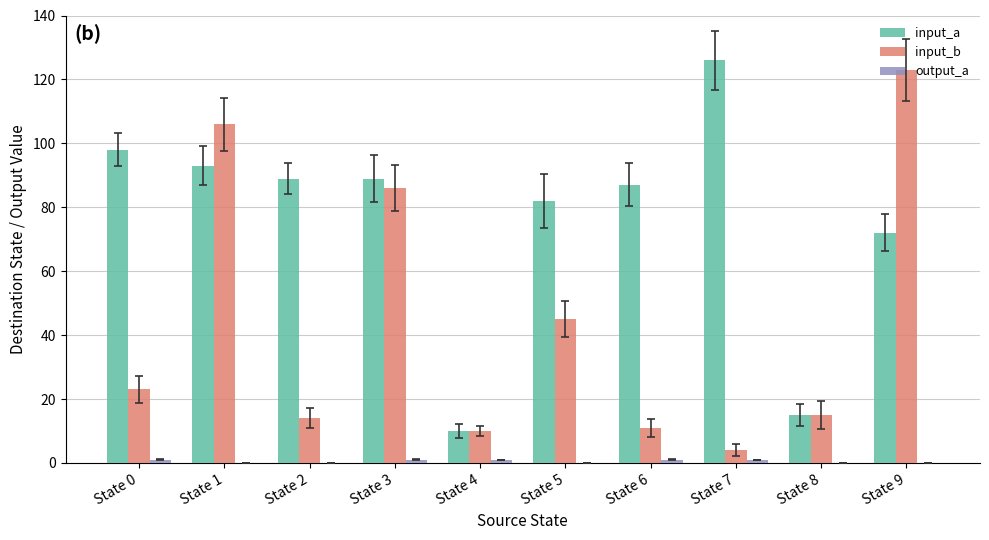

Between State 5 and State 8, which series saw the biggest shift?

input_a